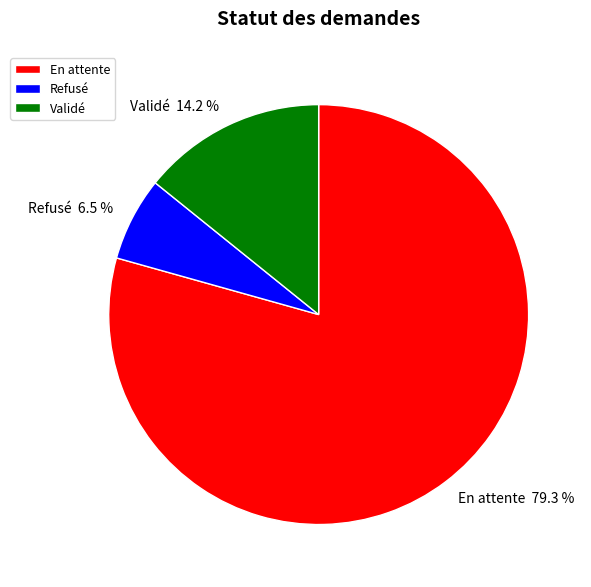

Is Refusé the majority of the pie?

No